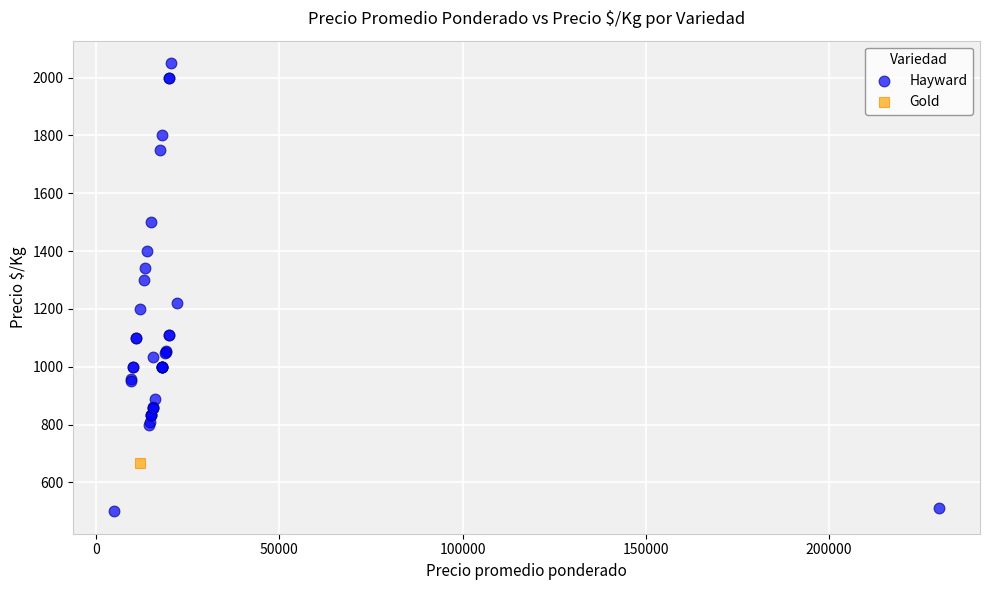

What are all the series names shown in the legend?

Hayward, Gold